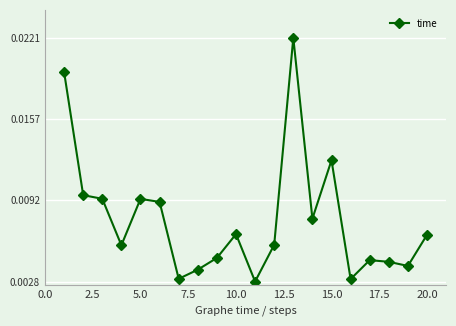

Count the values in the range 0 to 1.

20